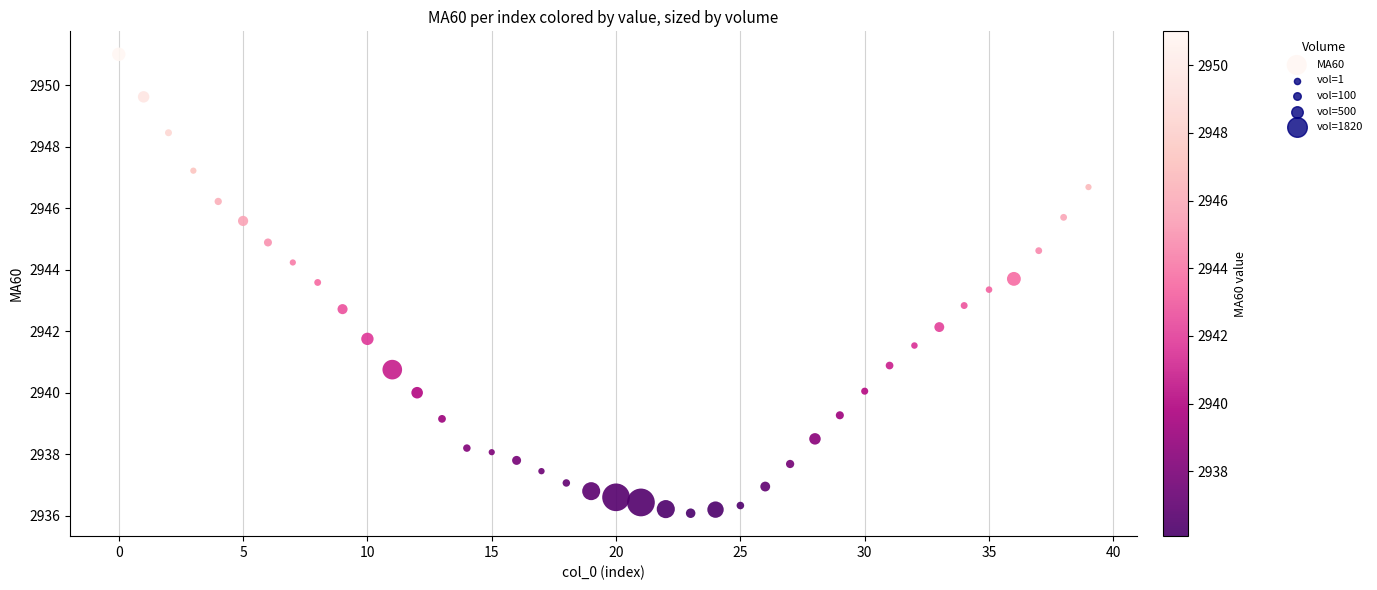

What is the range of Y values (max minus min)?

14.9